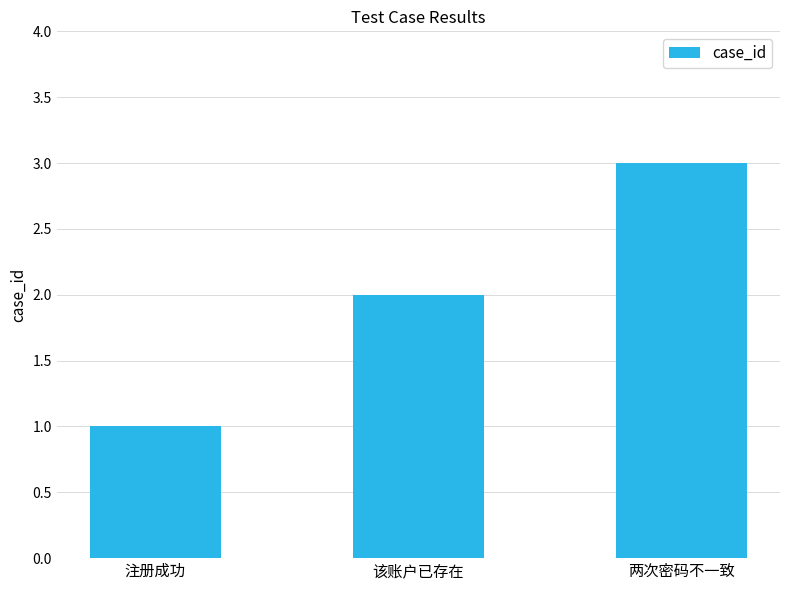

Which category has the lowest value across all series?

注册成功